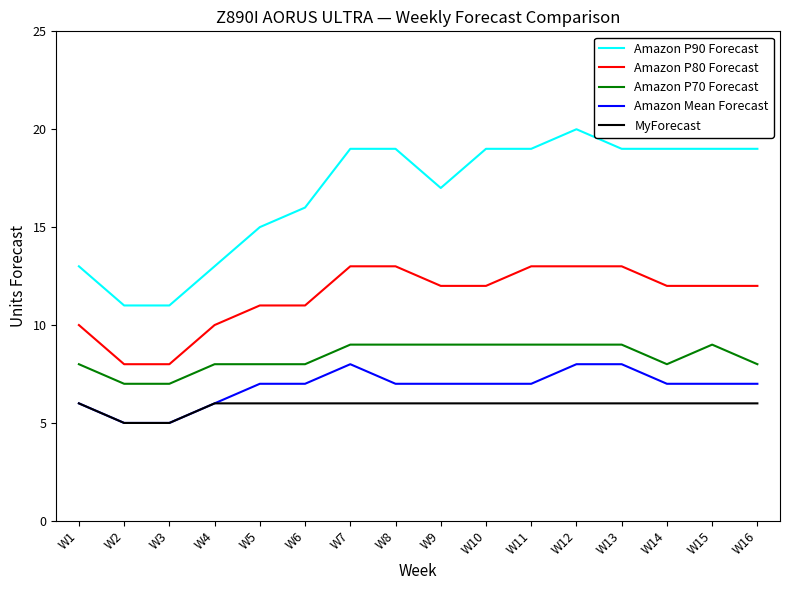

What is the total value across all series at W14?

52